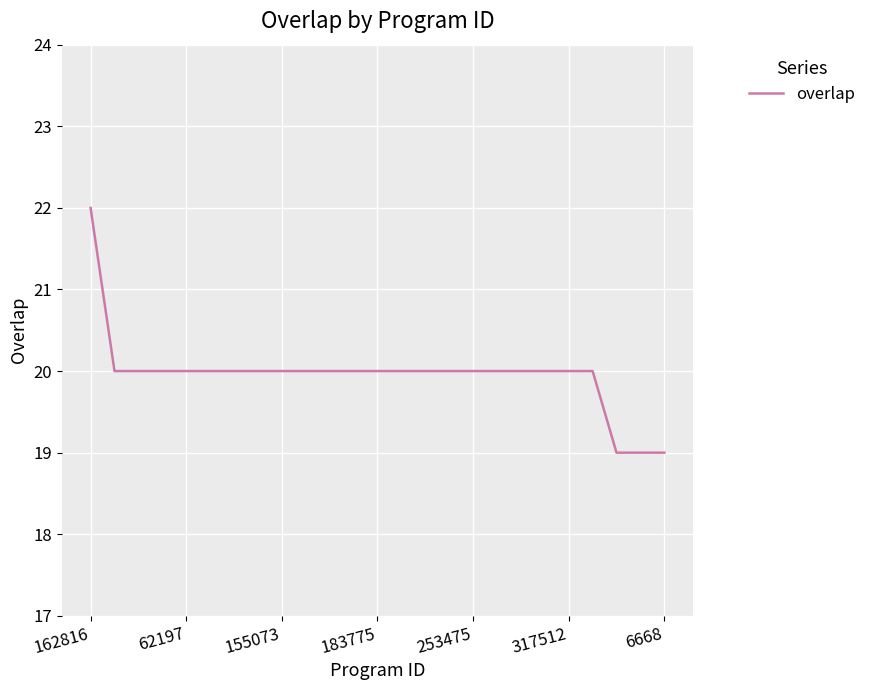

What is the difference between the maximum and minimum values?

3